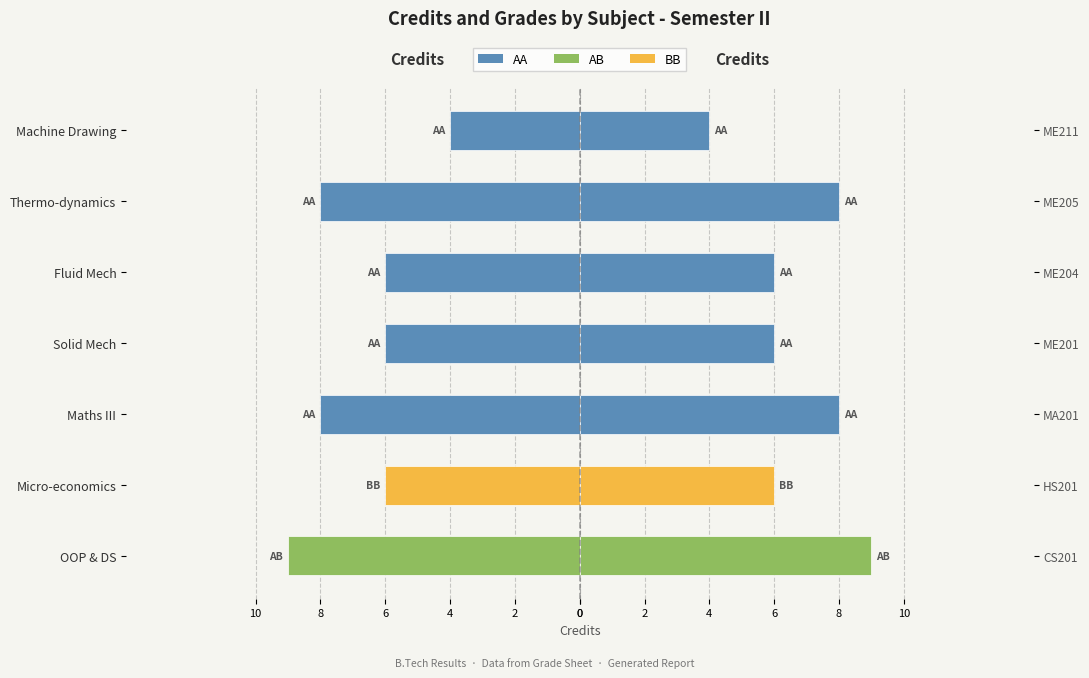

Reading left to right, what are all the values shown in this chart?

Credit (left): -9	-6	-8	-6	-6	-8	-4
Credit (right): 9	6	8	6	6	8	4